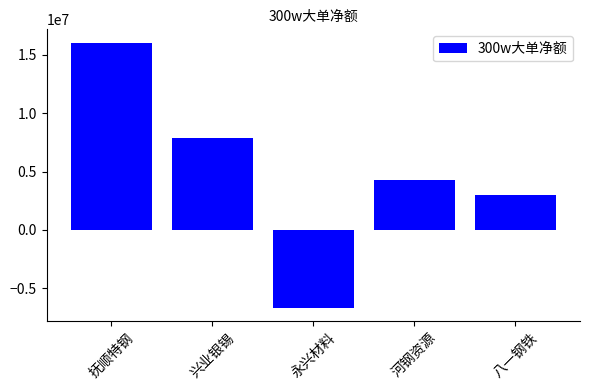

What is the ratio of the value at 兴业银锡 to the value at 抚顺特钢?

0.5